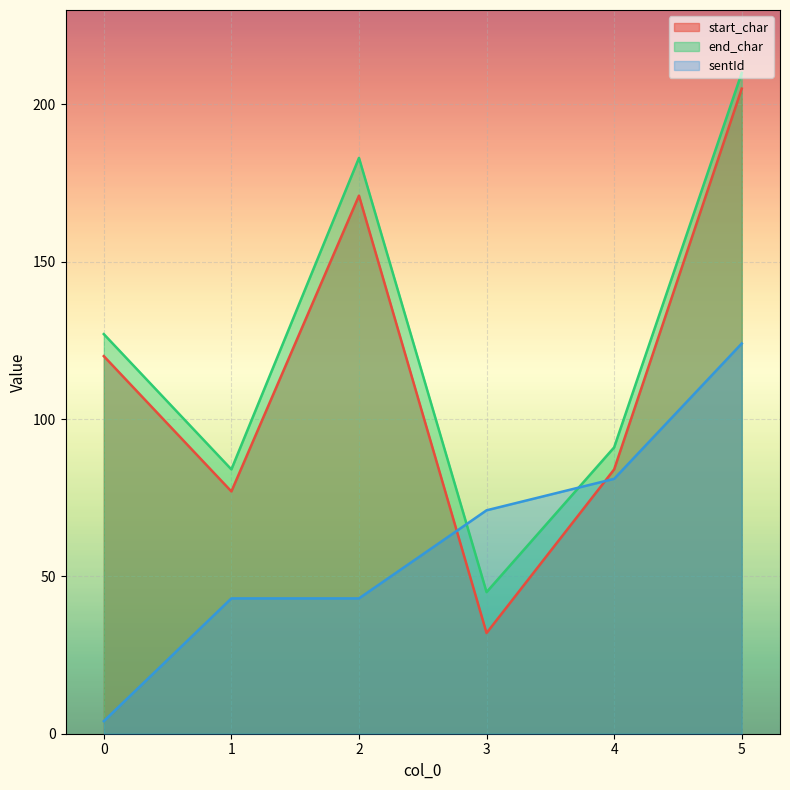

Rank the categories by sentId value from highest to lowest.

5, 4, 3, 1, 2, 0